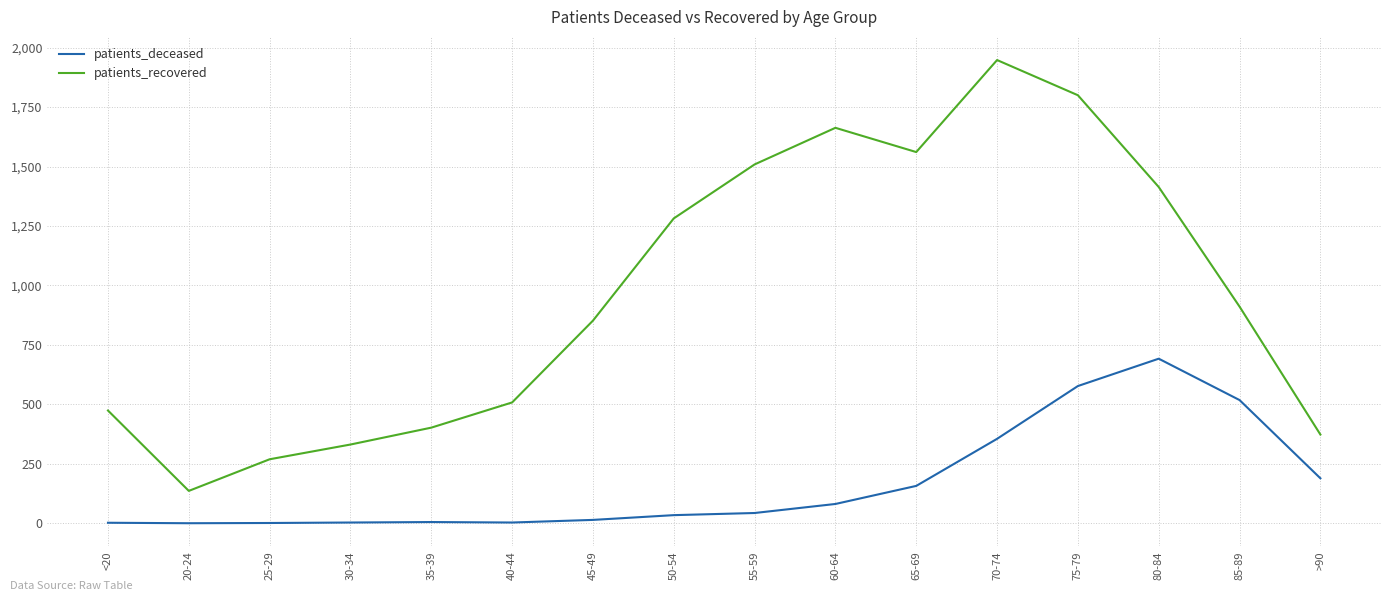

True or false: patients_recovered and patients_deceased intersect in this chart.

False